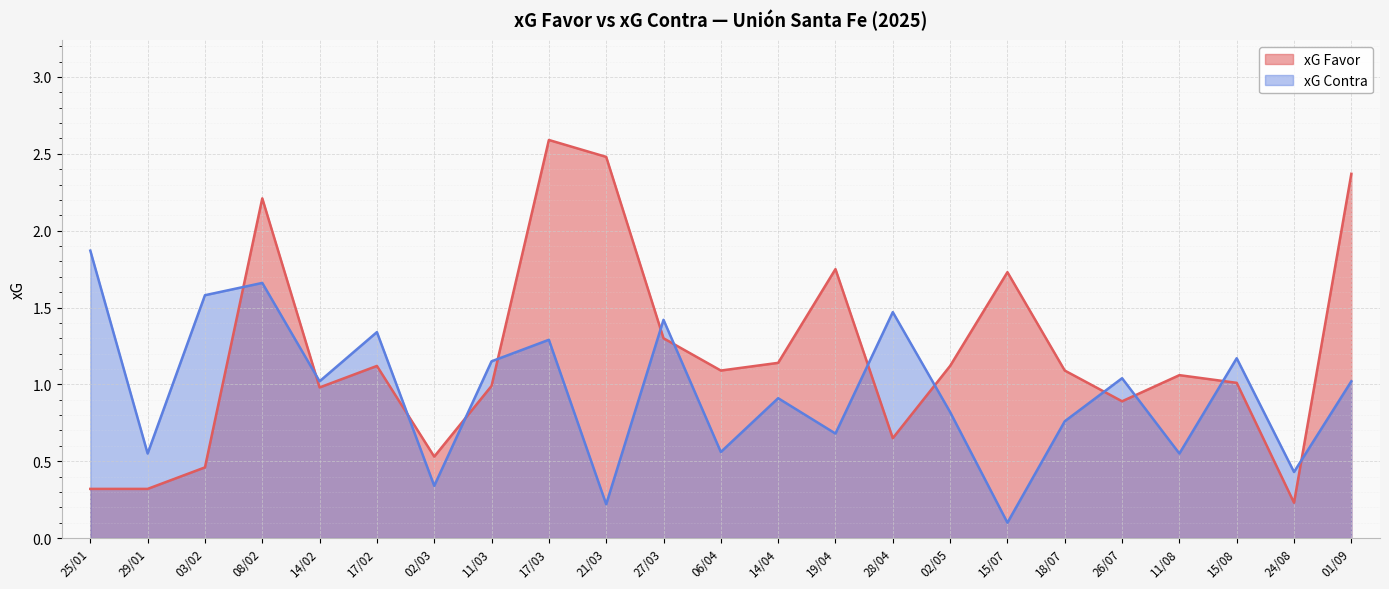

Reading left to right, transcribe all the data shown in this chart.

xG Favor: 25/01=0.3	29/01=0.3	03/02=0.5	08/02=2.2	14/02=1.0	17/02=1.1	02/03=0.5	11/03=1.0	17/03=2.6	21/03=2.5	27/03=1.3	06/04=1.1	14/04=1.1	19/04=1.8	28/04=0.7	02/05=1.1	15/07=1.7	18/07=1.1	26/07=0.9	11/08=1.1	15/08=1.0	24/08=0.2	01/09=2.4
xG Contra: 25/01=1.9	29/01=0.6	03/02=1.6	08/02=1.7	14/02=1.0	17/02=1.3	02/03=0.3	11/03=1.1	17/03=1.3	21/03=0.2	27/03=1.4	06/04=0.6	14/04=0.9	19/04=0.7	28/04=1.5	02/05=0.8	15/07=0.1	18/07=0.8	26/07=1.0	11/08=0.6	15/08=1.2	24/08=0.4	01/09=1.0